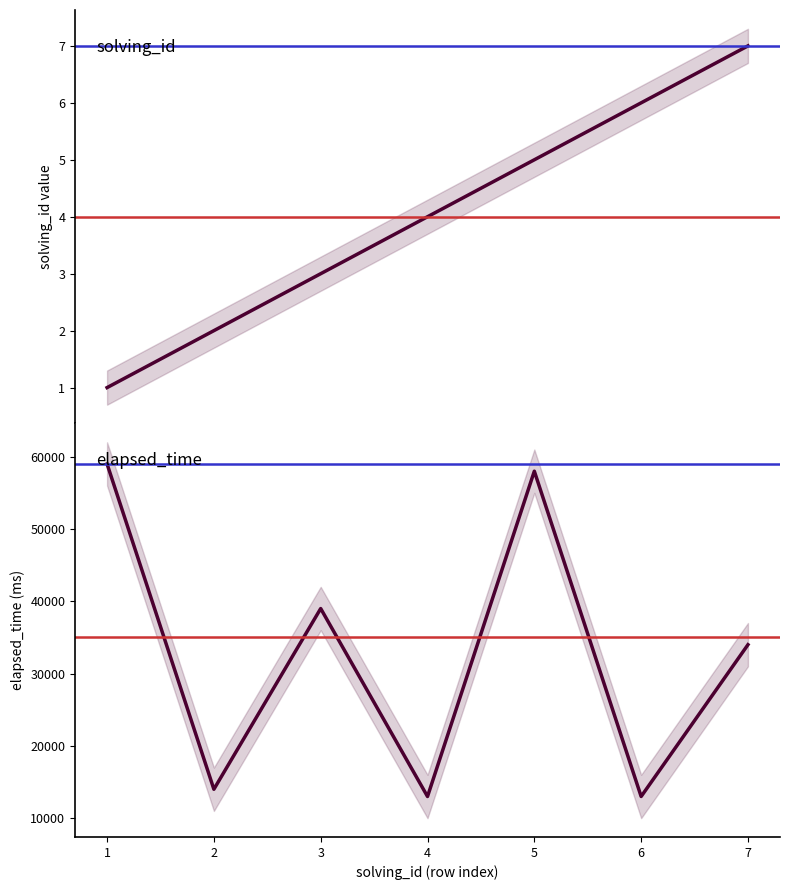

What is the greatest value displayed?

59000